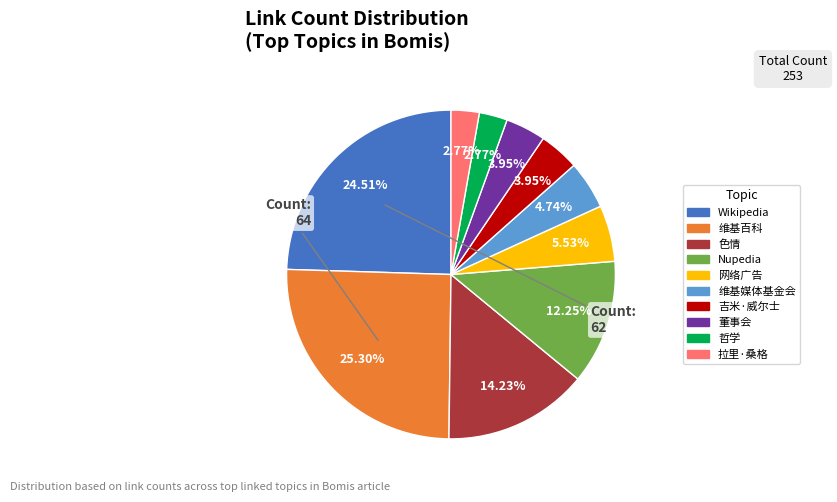

Does any single category account for the majority?

No